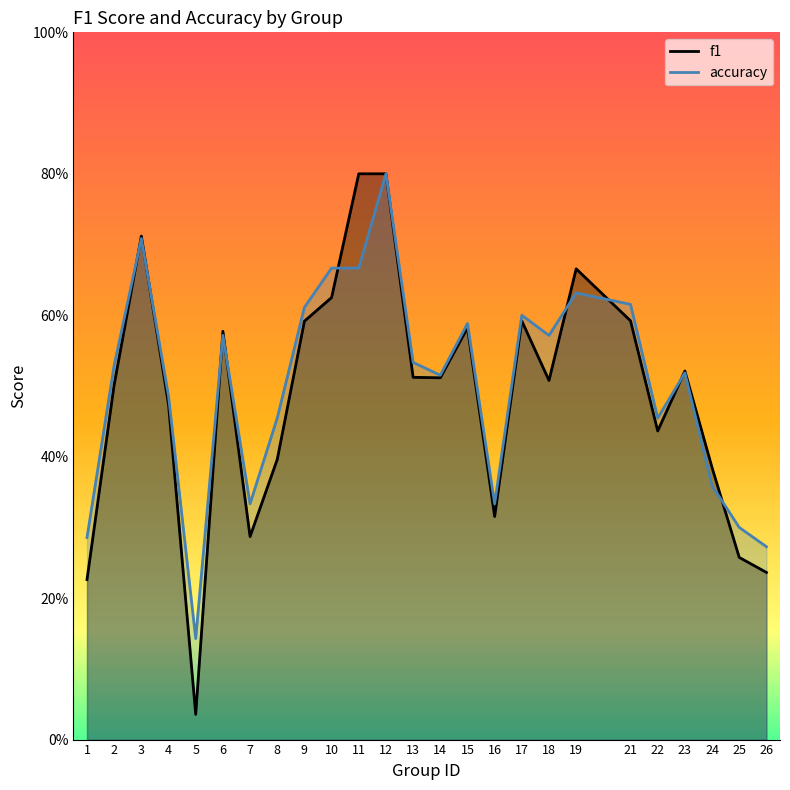

At which label is f1 closest to 0?

5